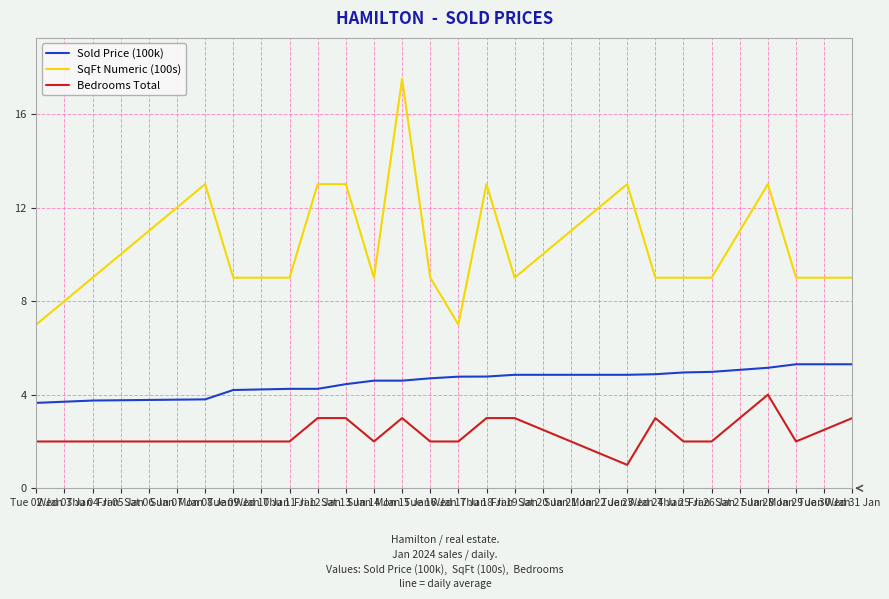

What is the smallest value displayed?

1.0